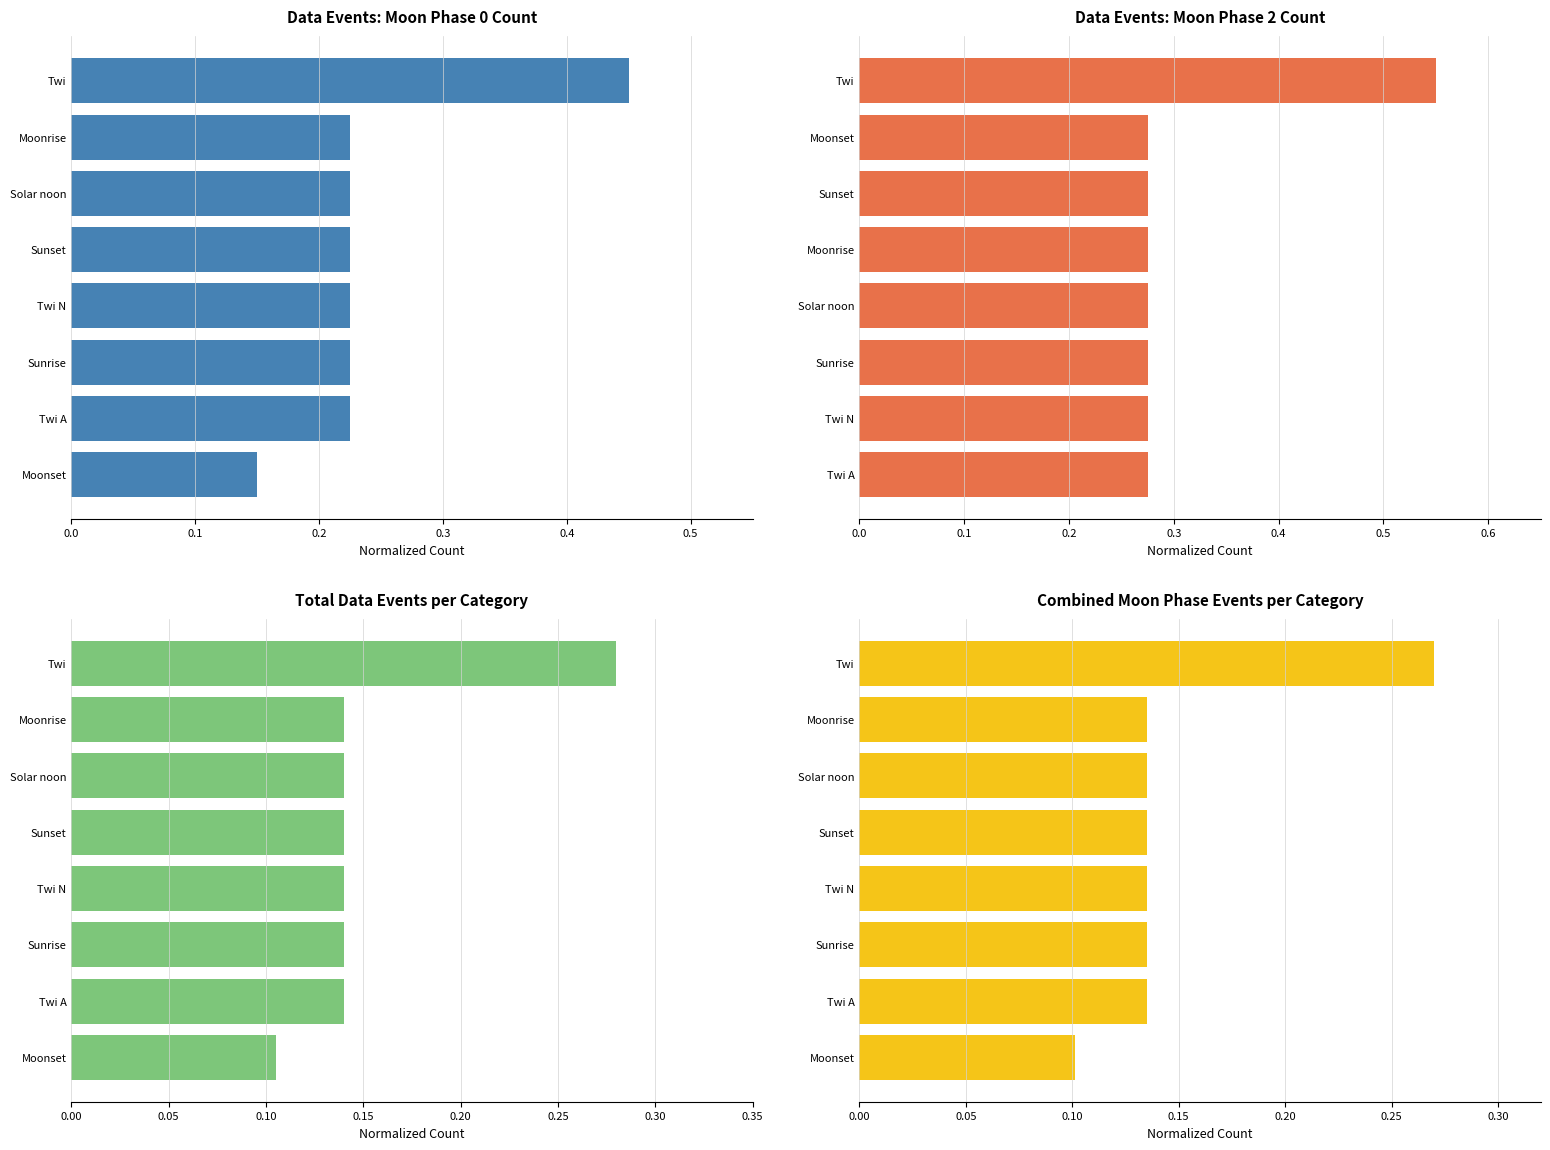

What position from the right is Sunrise?

6